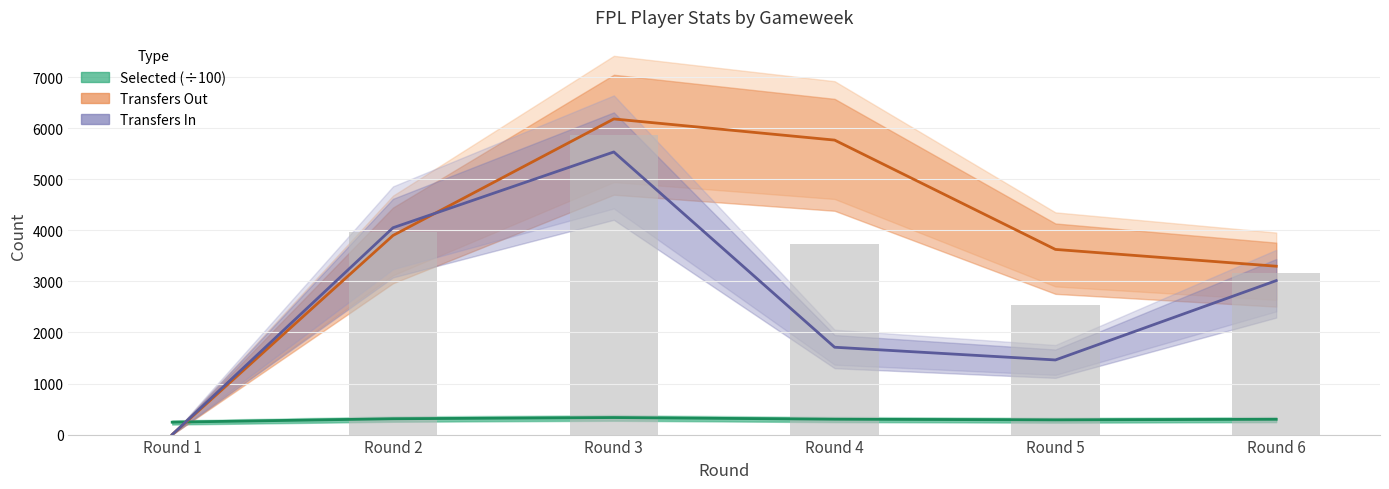

Is the value of Transfers Out at Round 2 greater than the value of Selected (÷100) at Round 5?

Yes